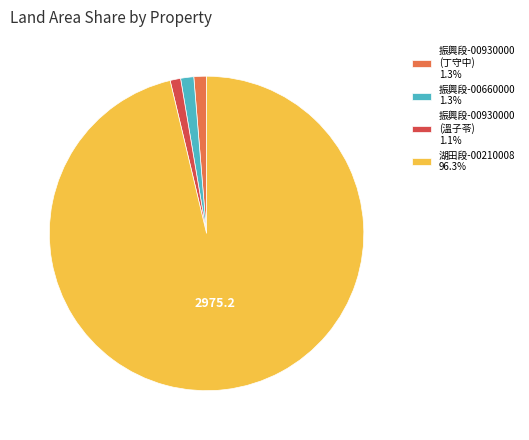

Is there a majority slice in this chart?

Yes